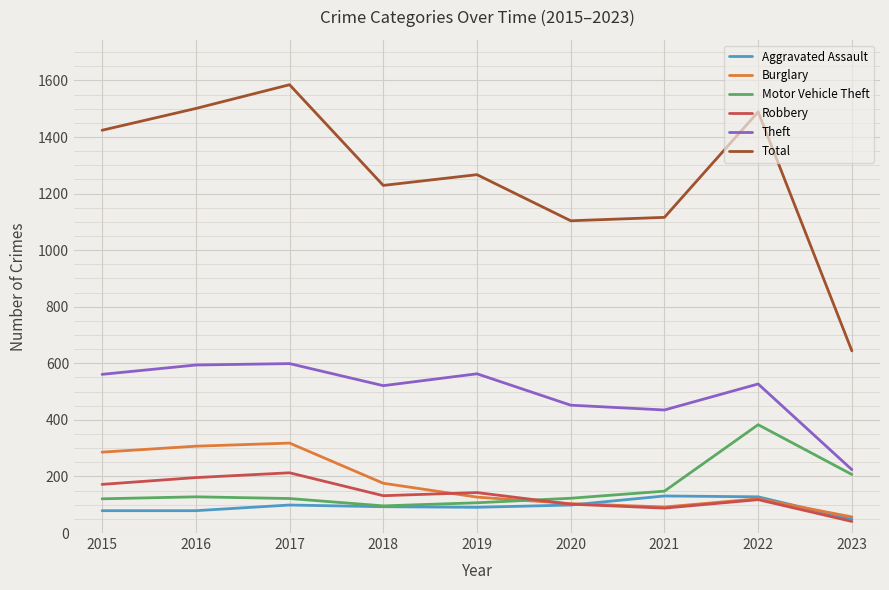

At which category is the sum across all series the highest?

2017